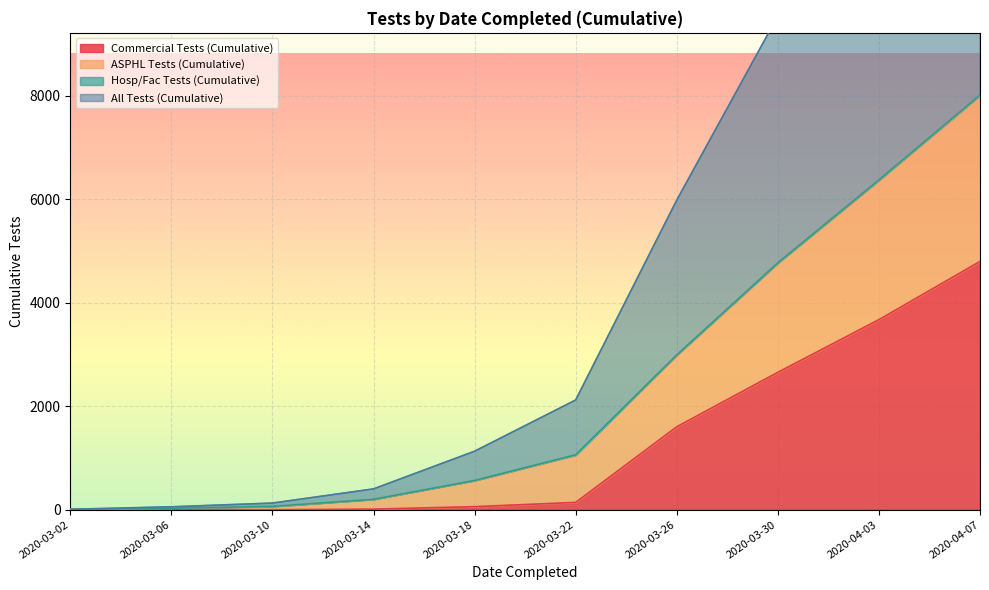

At which label does Commercial Tests (Cumulative) reach its peak?

2020-04-07